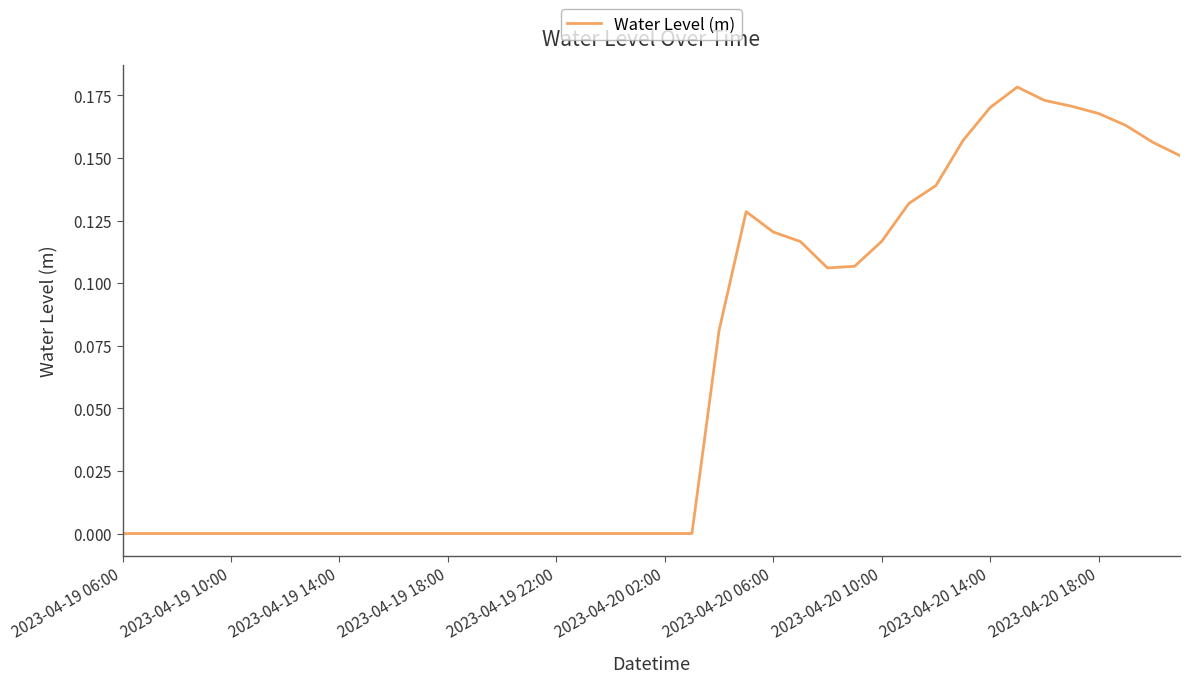

Does the chart have visible grid lines?

No